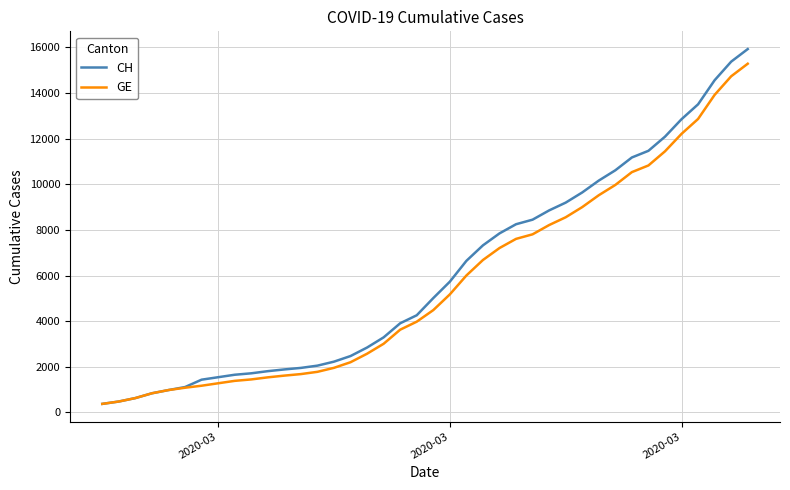

Does the chart display data point markers on the line(s)?

No